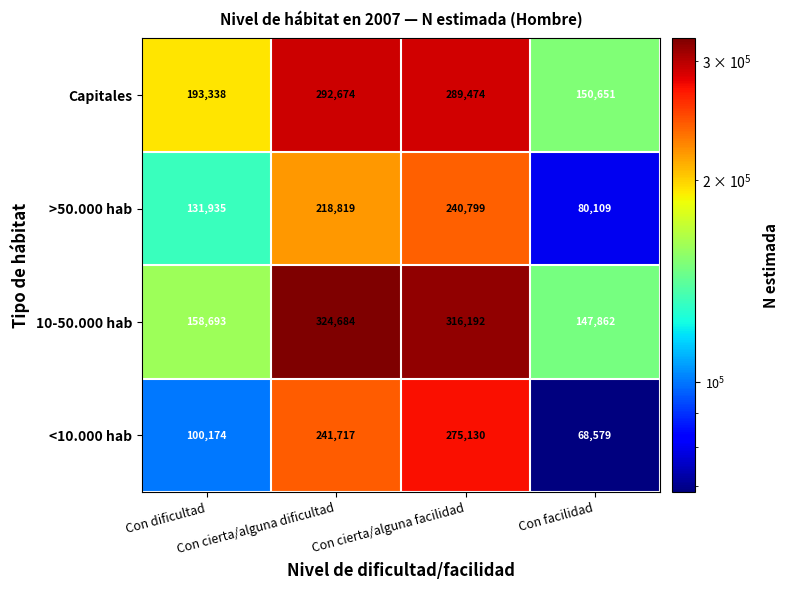

How many series are shown in this chart?

4